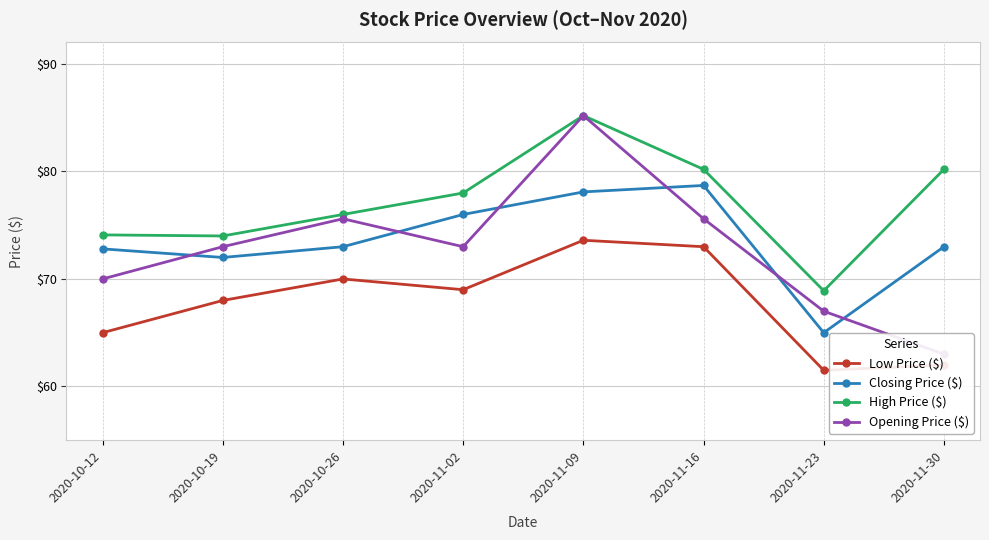

What is the difference between the maximum and minimum values in the Opening Price ($) series?

22.2